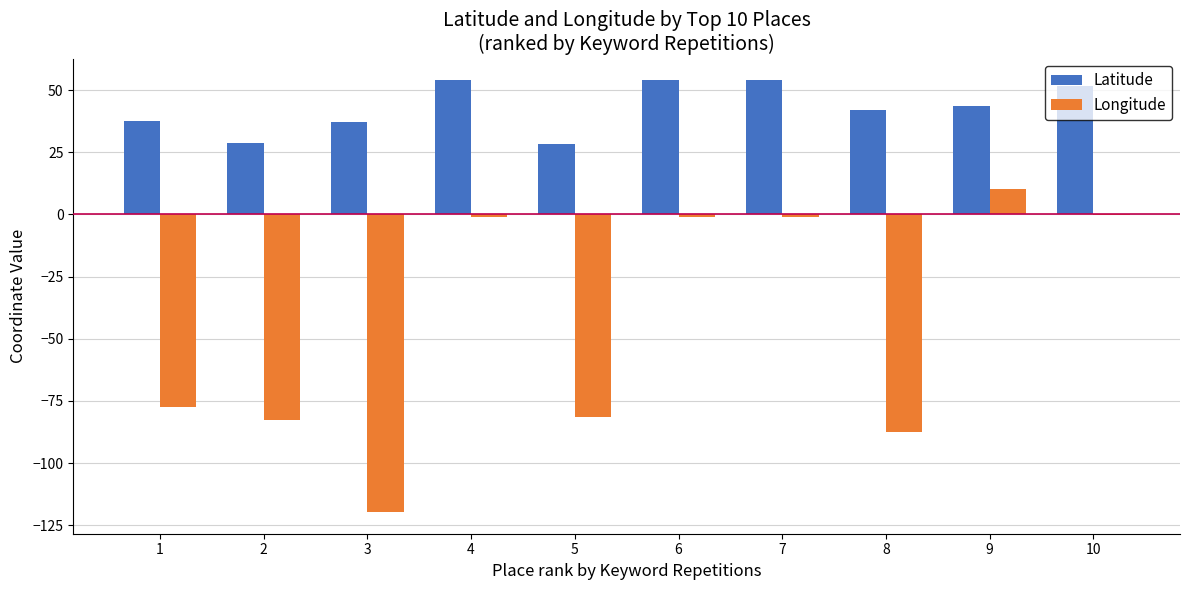

What is the maximum value for Longitude?

10.3